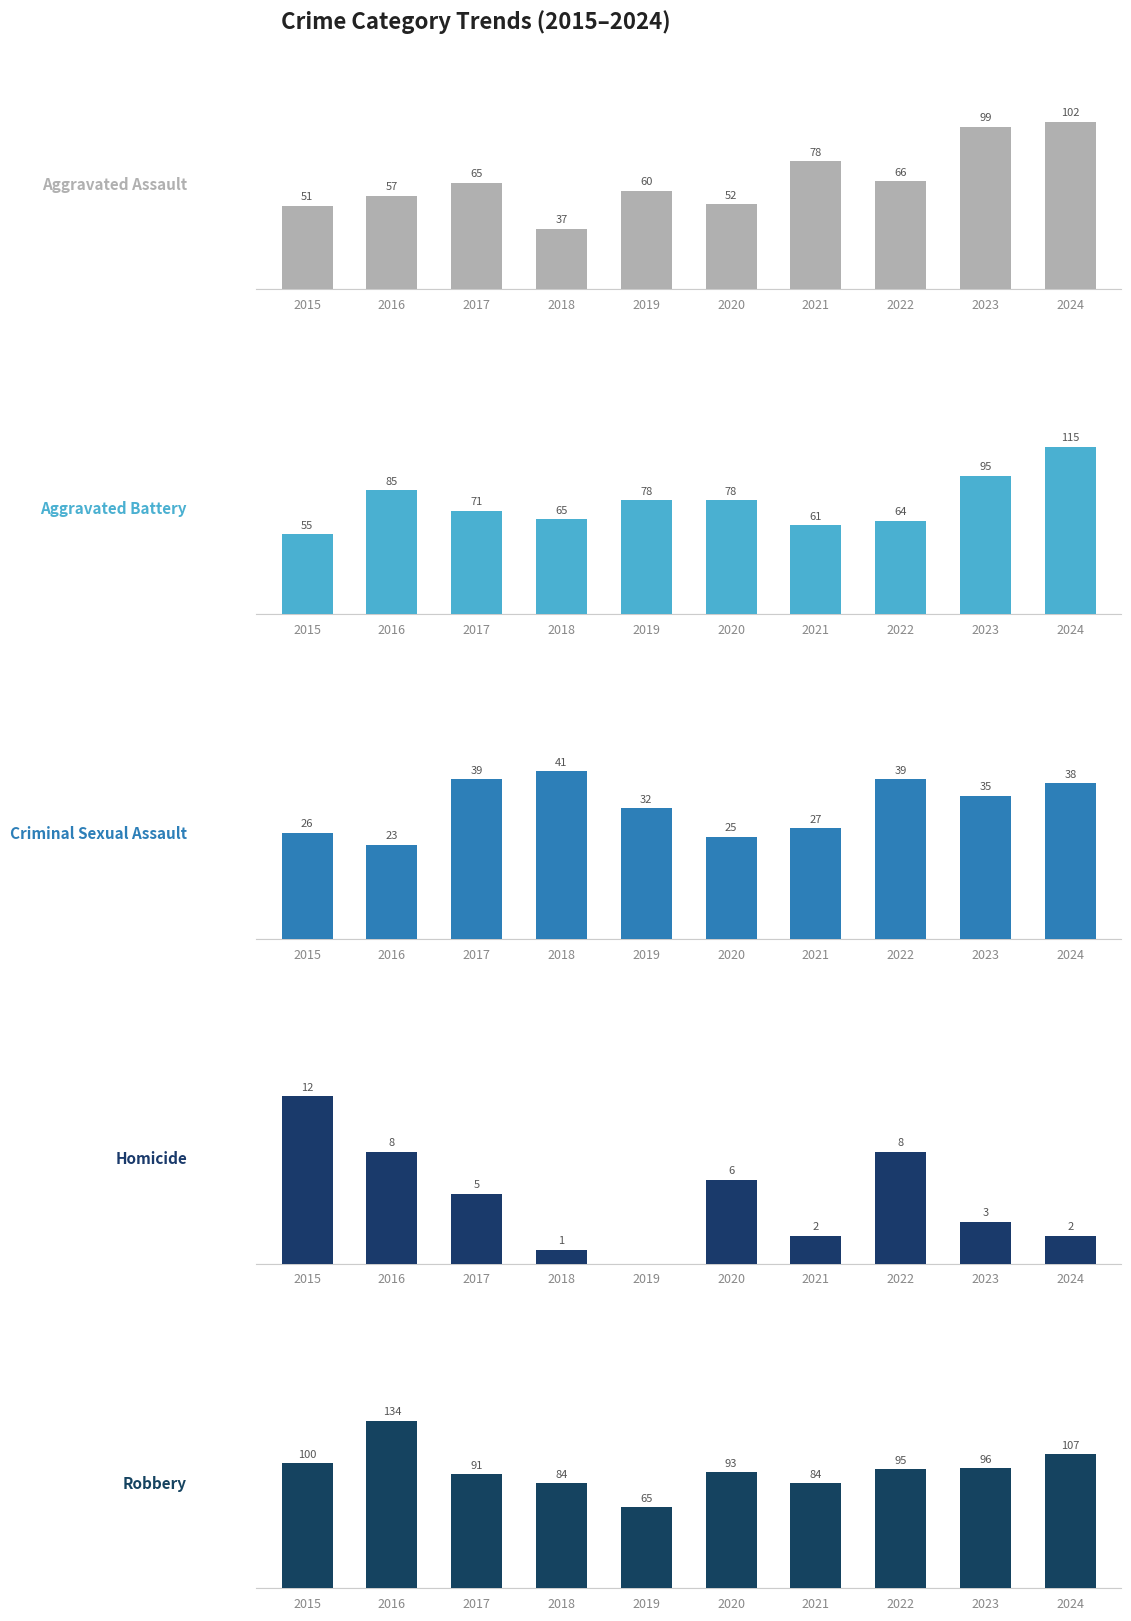

List the series in order of their peak value, lowest first.

Homicide, Criminal Sexual Assault, Aggravated Assault, Aggravated Battery, Robbery